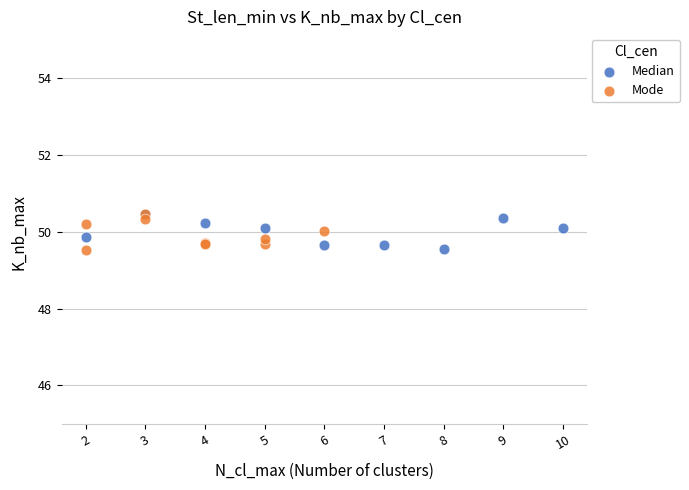

What are all the series names shown in the legend?

Median, Mode